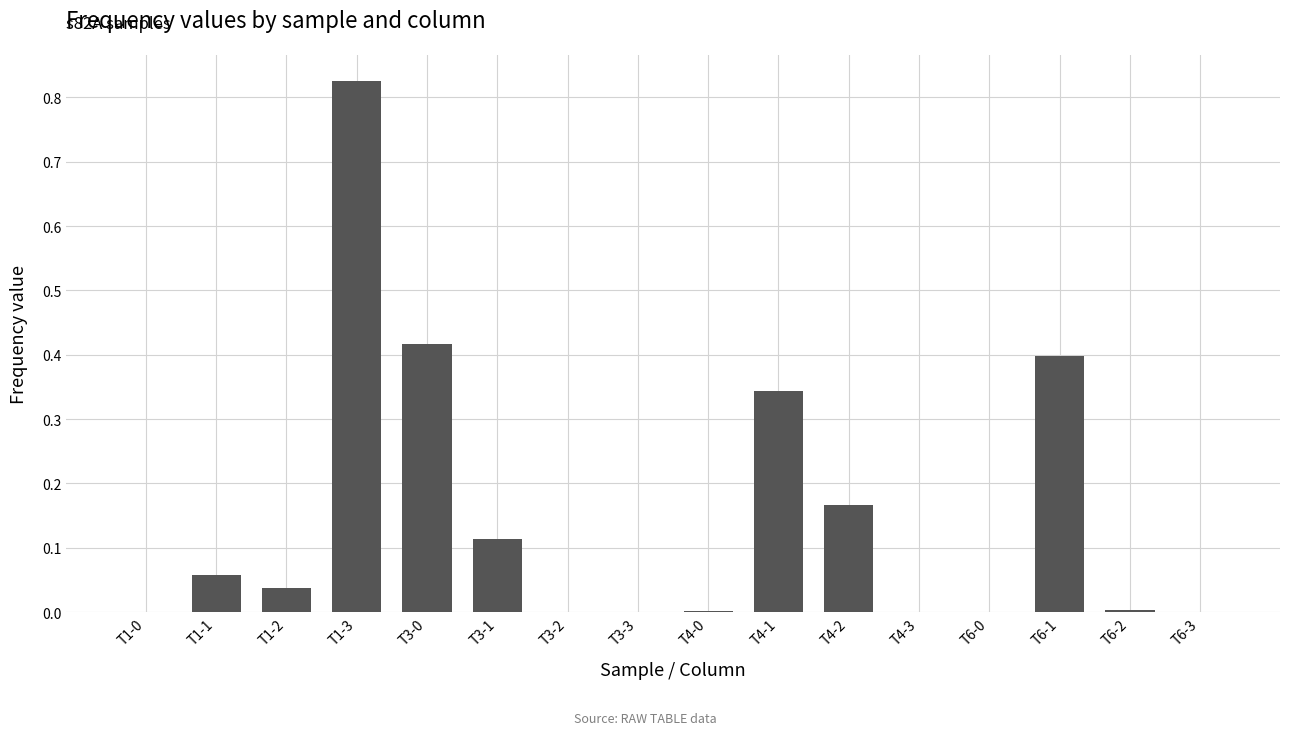

Are the bars horizontal?

No